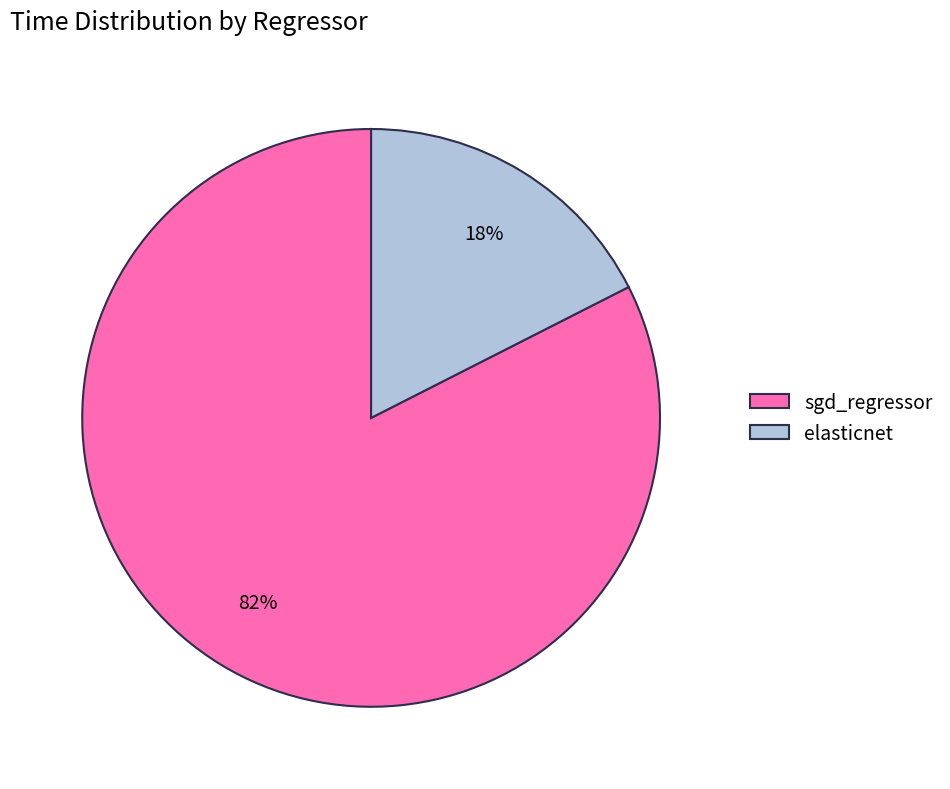

Between elasticnet and sgd_regressor, which is larger?

sgd_regressor